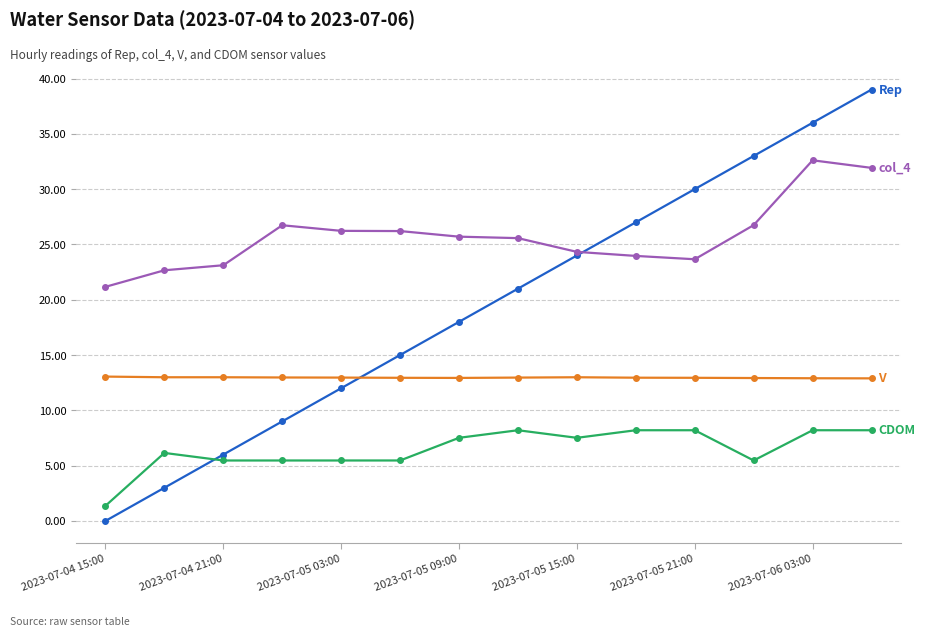

Count the number of data series in this chart.

4